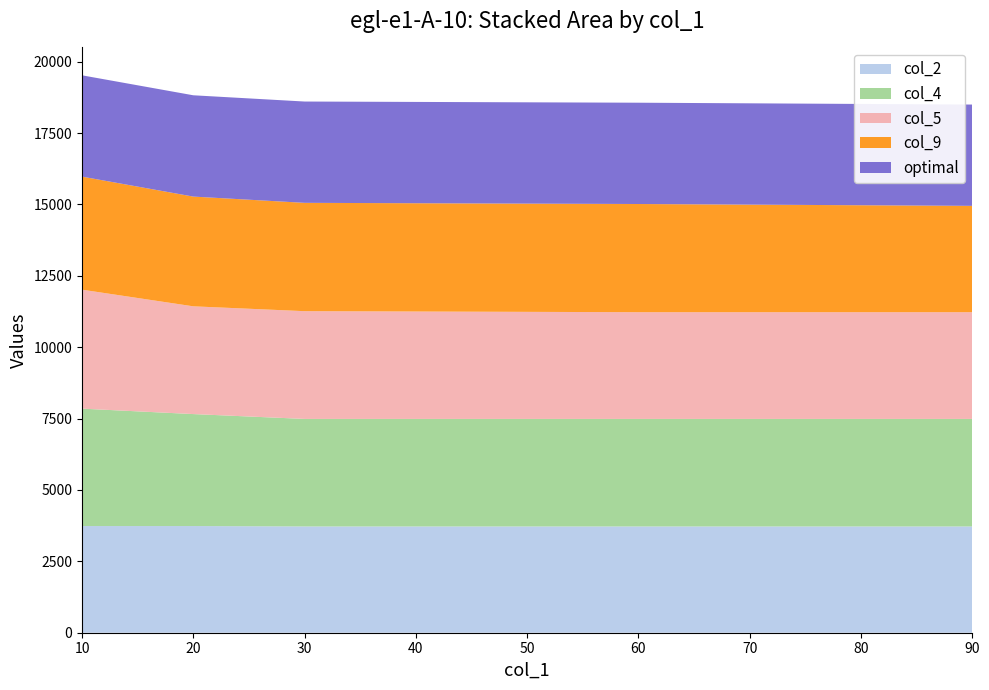

What is the maximum value for col_2?

3736.0